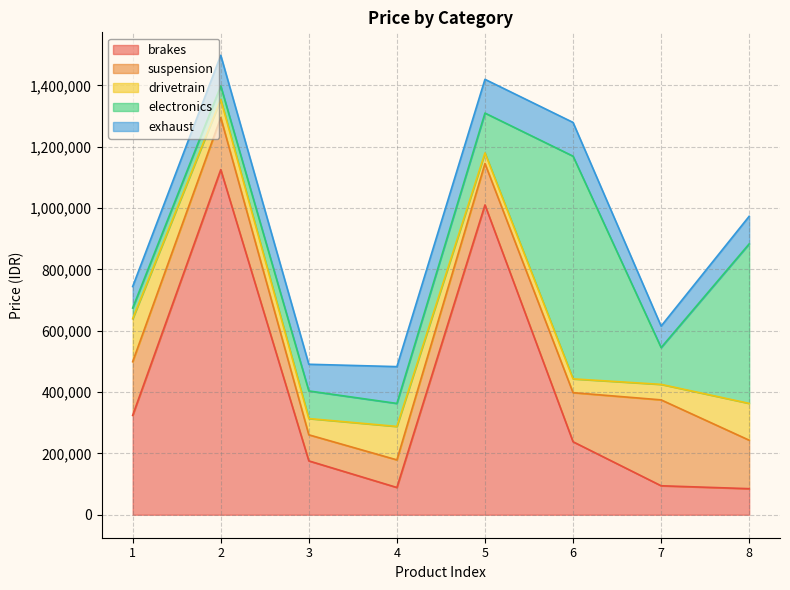

True or false: suspension has more than 1 points higher than both neighbors.

False